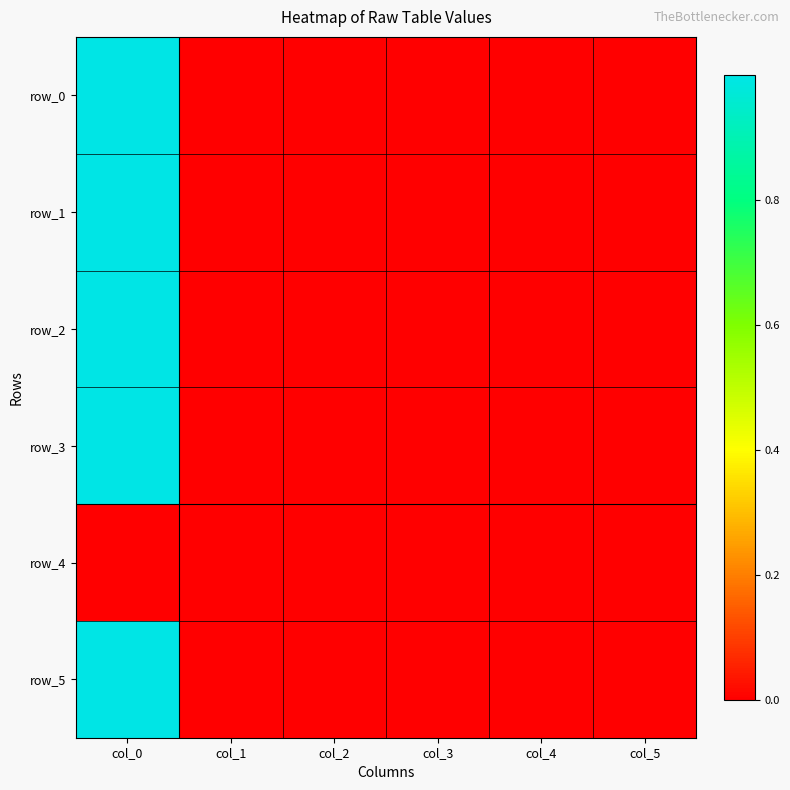

At which label is row_1 closest to 0?

col_4